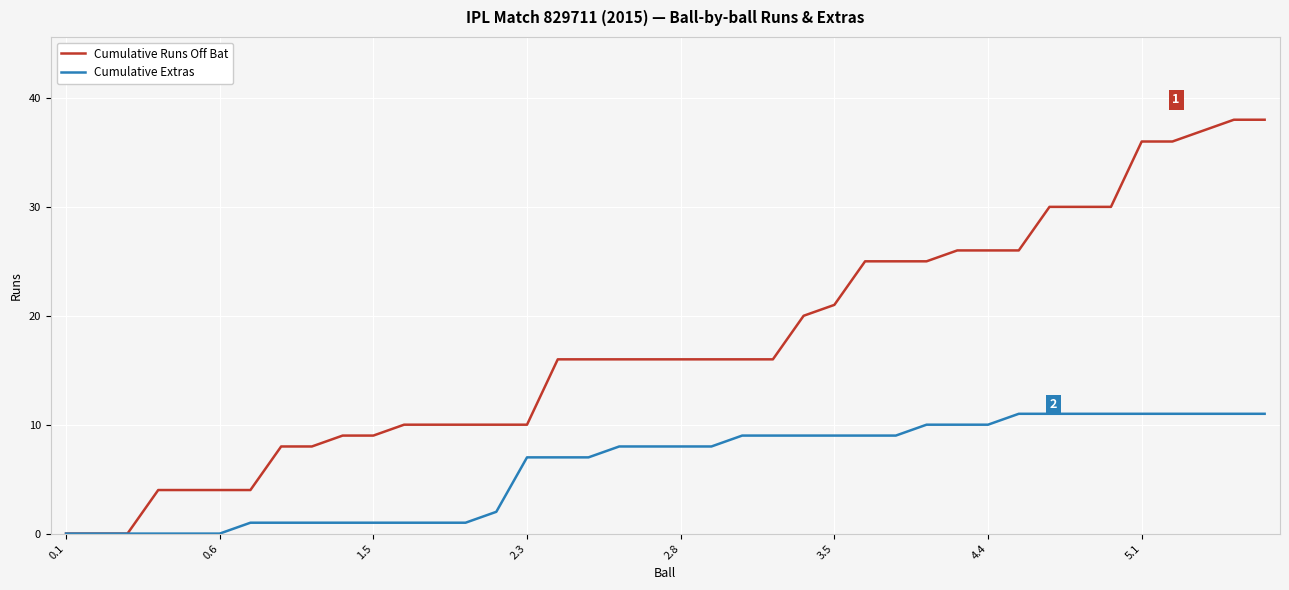

What is the maximum value shown in the chart?

38